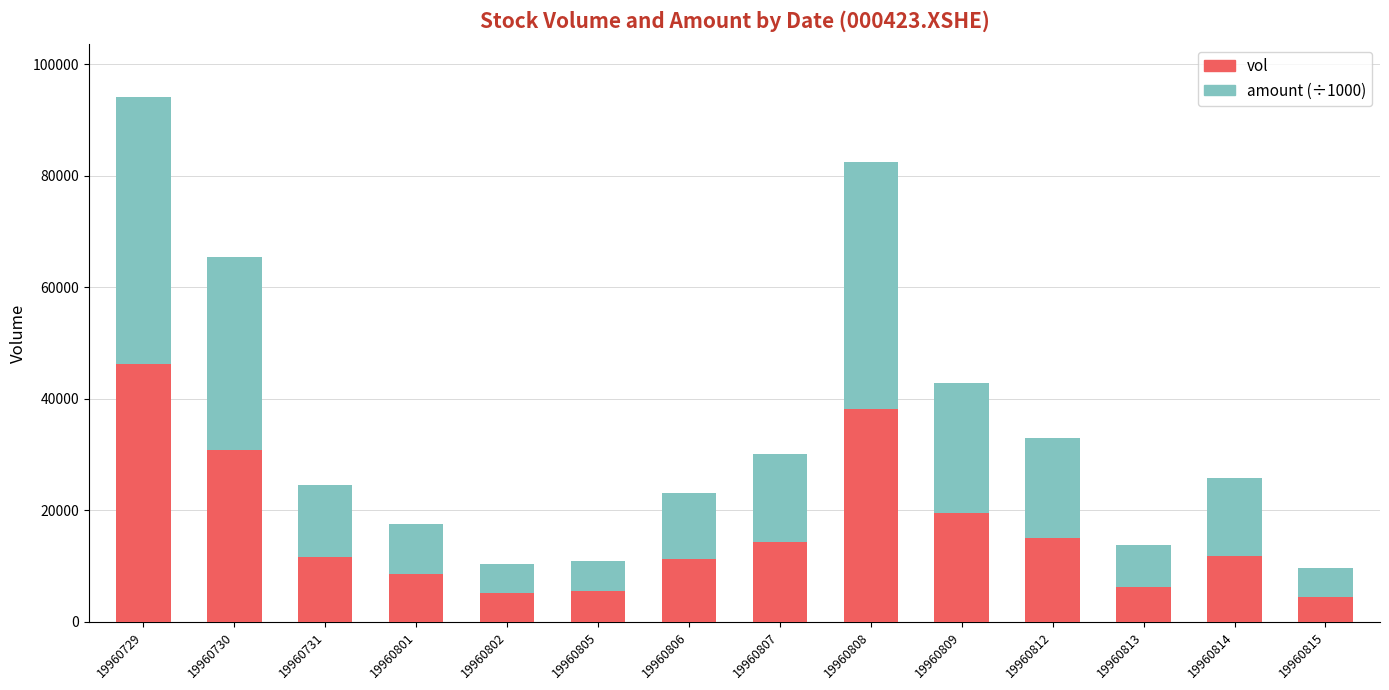

What is the difference between the maximum and minimum values in the vol series?

41769.0